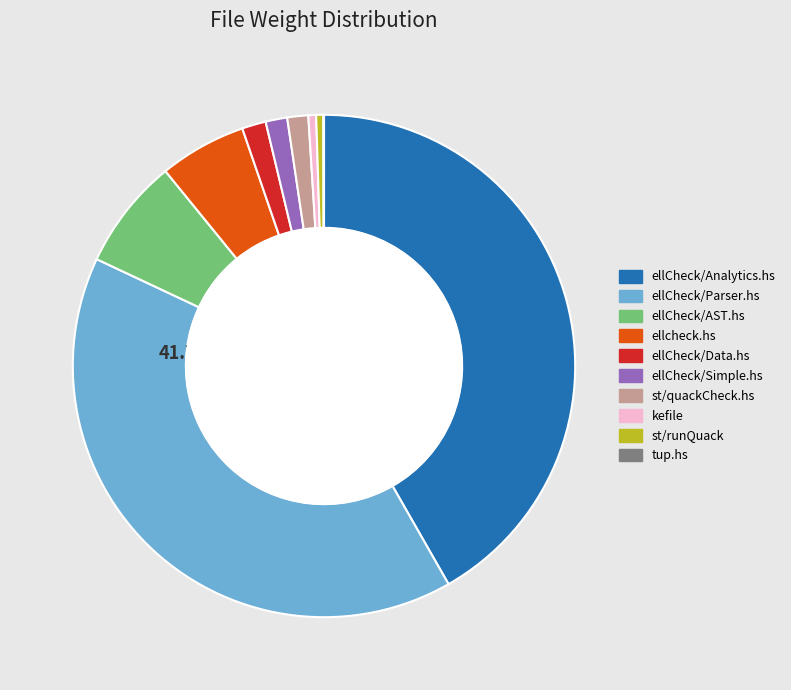

Count the number of slices in the pie.

10